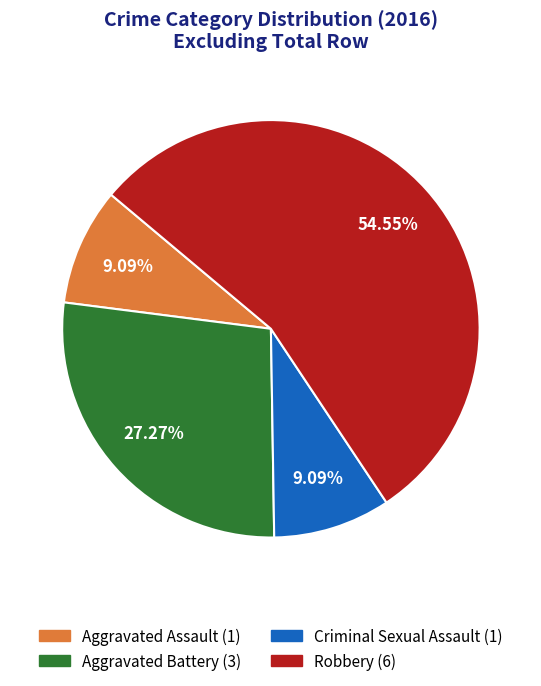

Does Aggravated Assault represent more than half of the total?

No